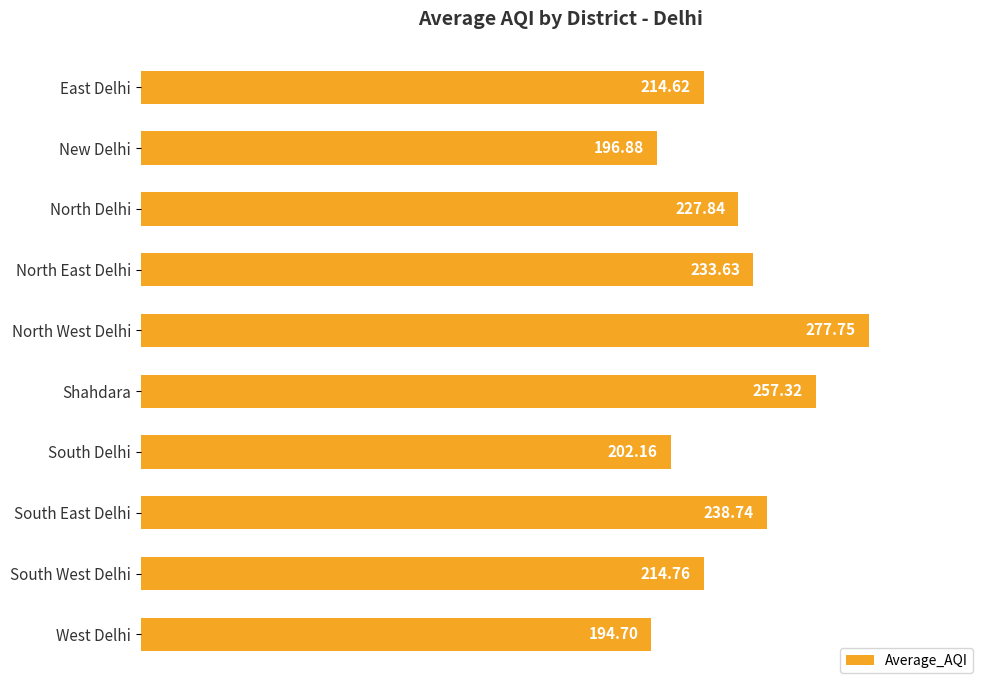

Which label corresponds to the smallest value in the chart?

West Delhi